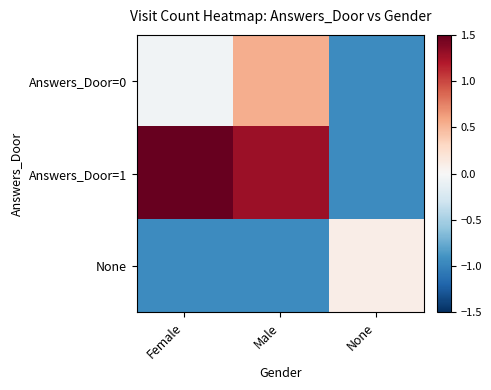

At which category does the chart reach its minimum across all series?

None